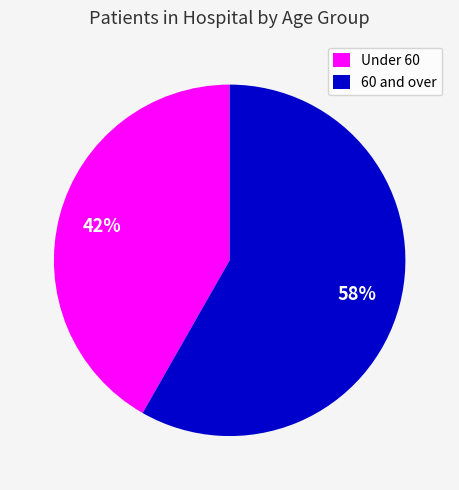

Rank the categories by value from highest to lowest.

60 and over, Under 60